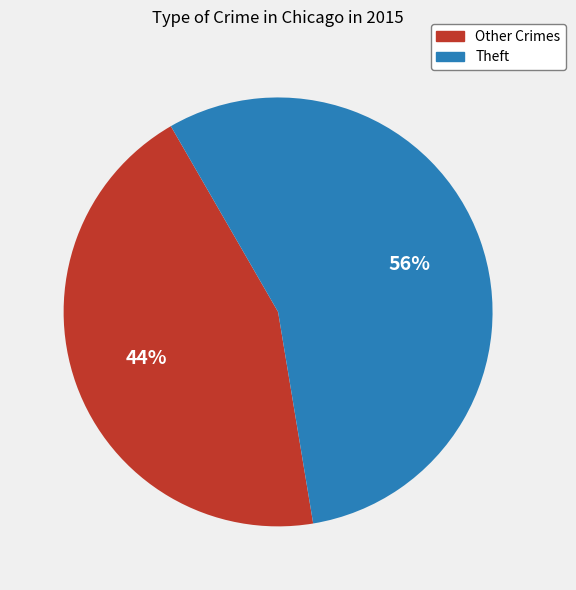

Is there any slice that represents more than half of the pie?

Yes